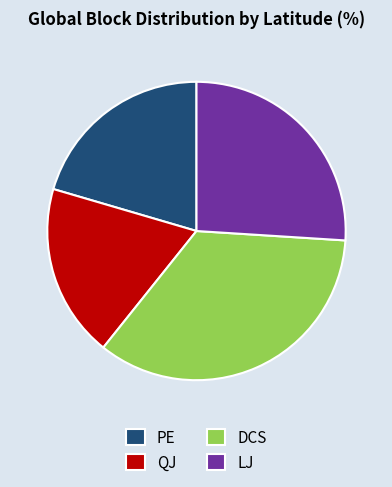

Which category has the smallest portion of the pie?

QJ